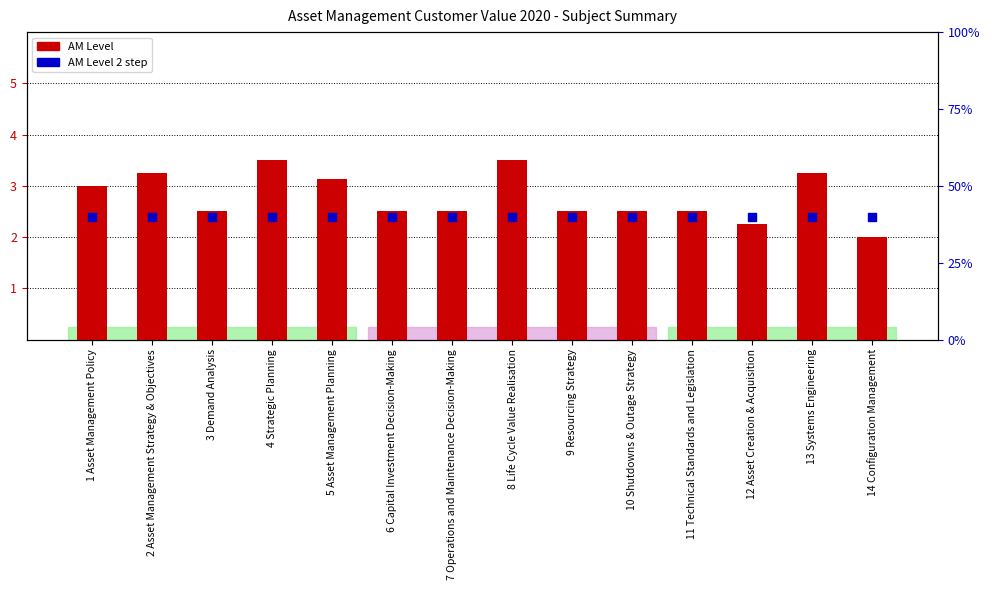

What are all the series names shown in the legend?

AM Level, AM Level 2 step